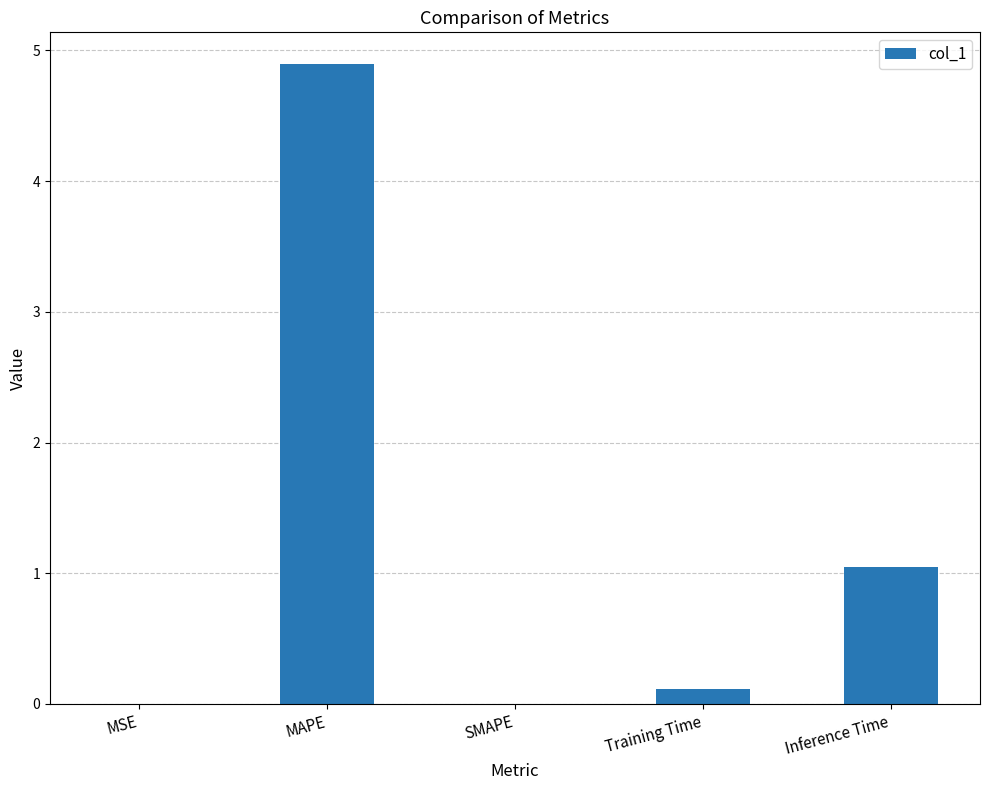

The chart shows a value of 1.8 at Inference Time. True or false?

False